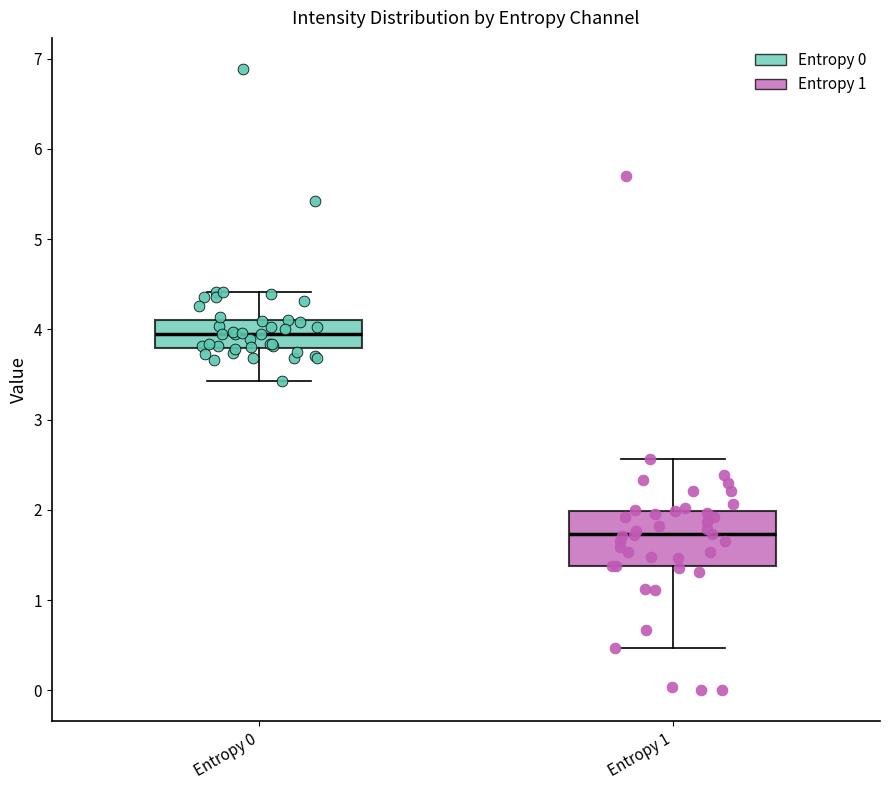

Which box's median line is the lowest?

Entropy 1